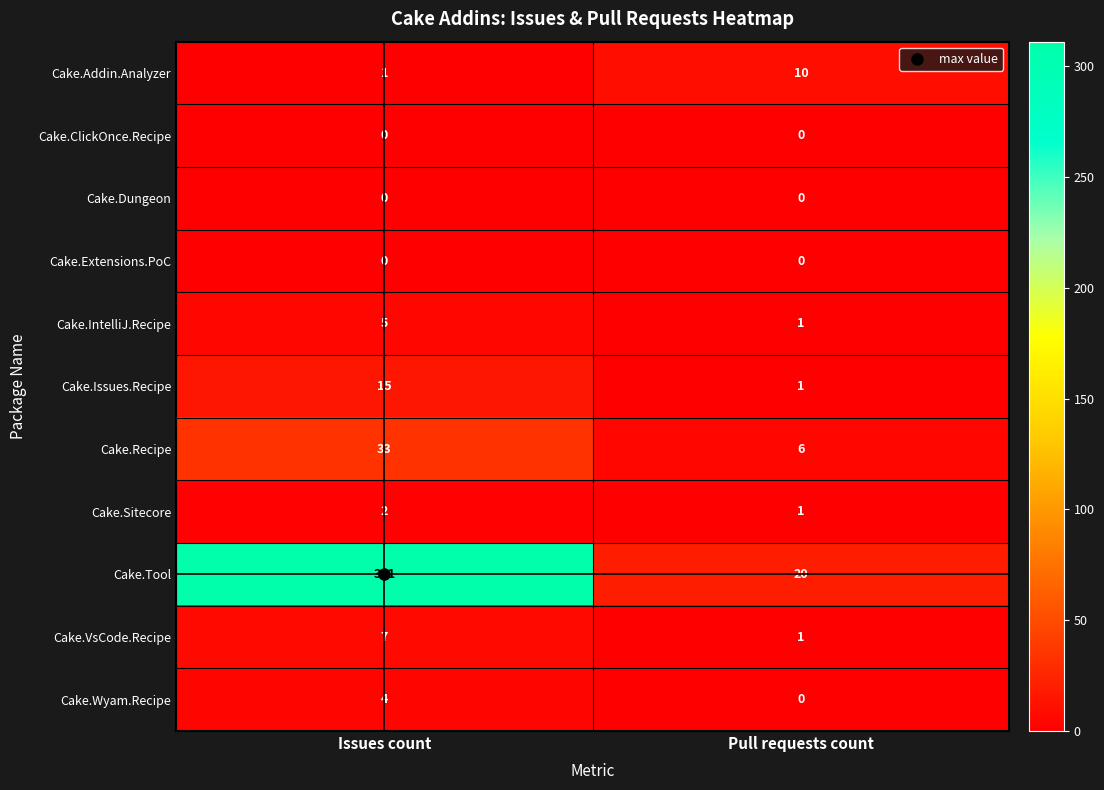

What is the approximate value of Cake.Issues.Recipe at Issues count, to the nearest 10?

20